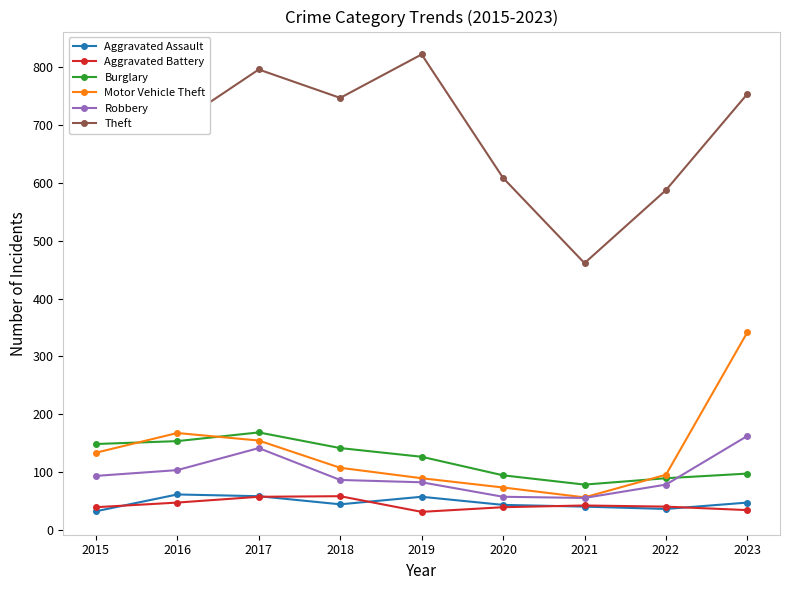

True or false: Robbery and Aggravated Assault cross at least once.

False